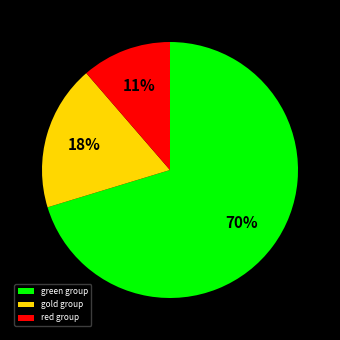

How many segments does this pie chart have?

3